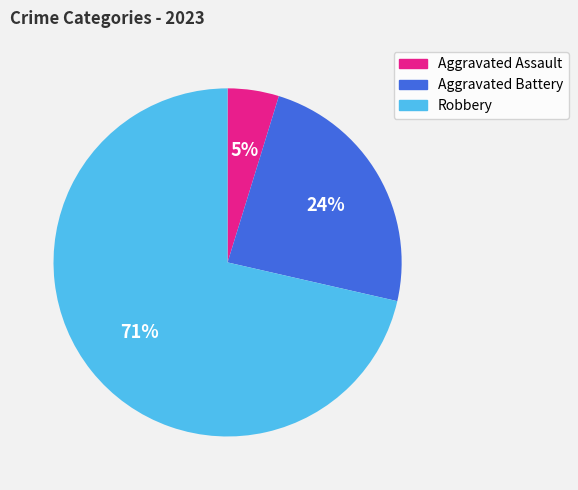

Is Aggravated Assault the majority of the pie?

No